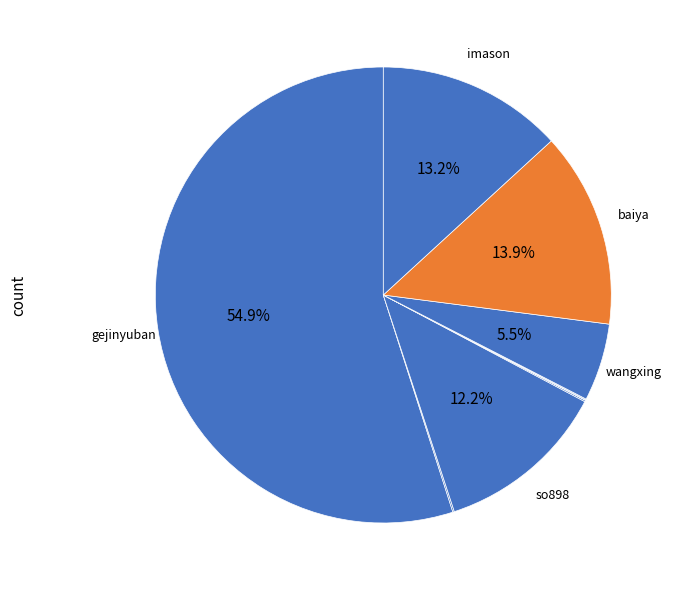

Count the number of slices in the pie.

9